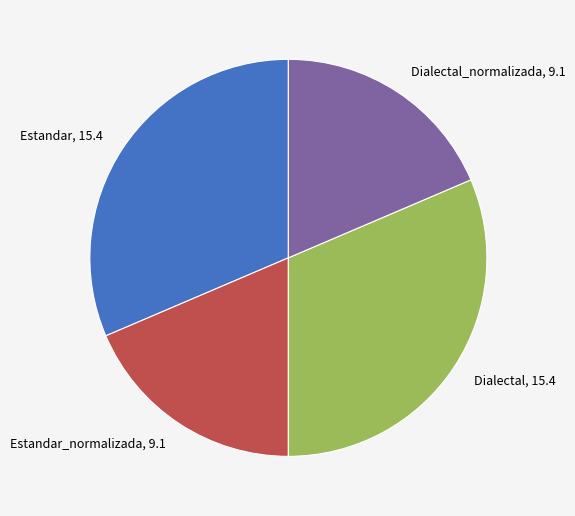

Combined, do Dialectal, 15.4 and Estandar, 15.4 account for over 50%?

Yes